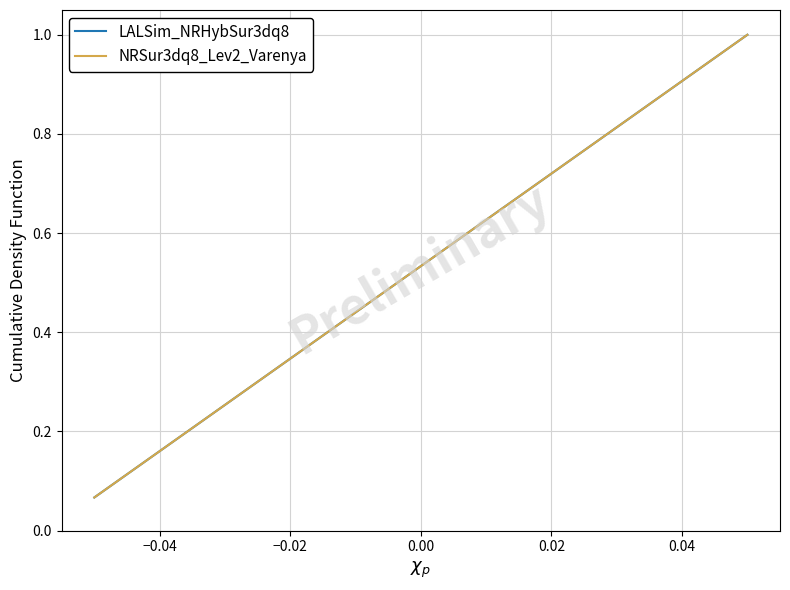

What is the average value of the LALSim_NRHybSur3dq8 series?

0.5